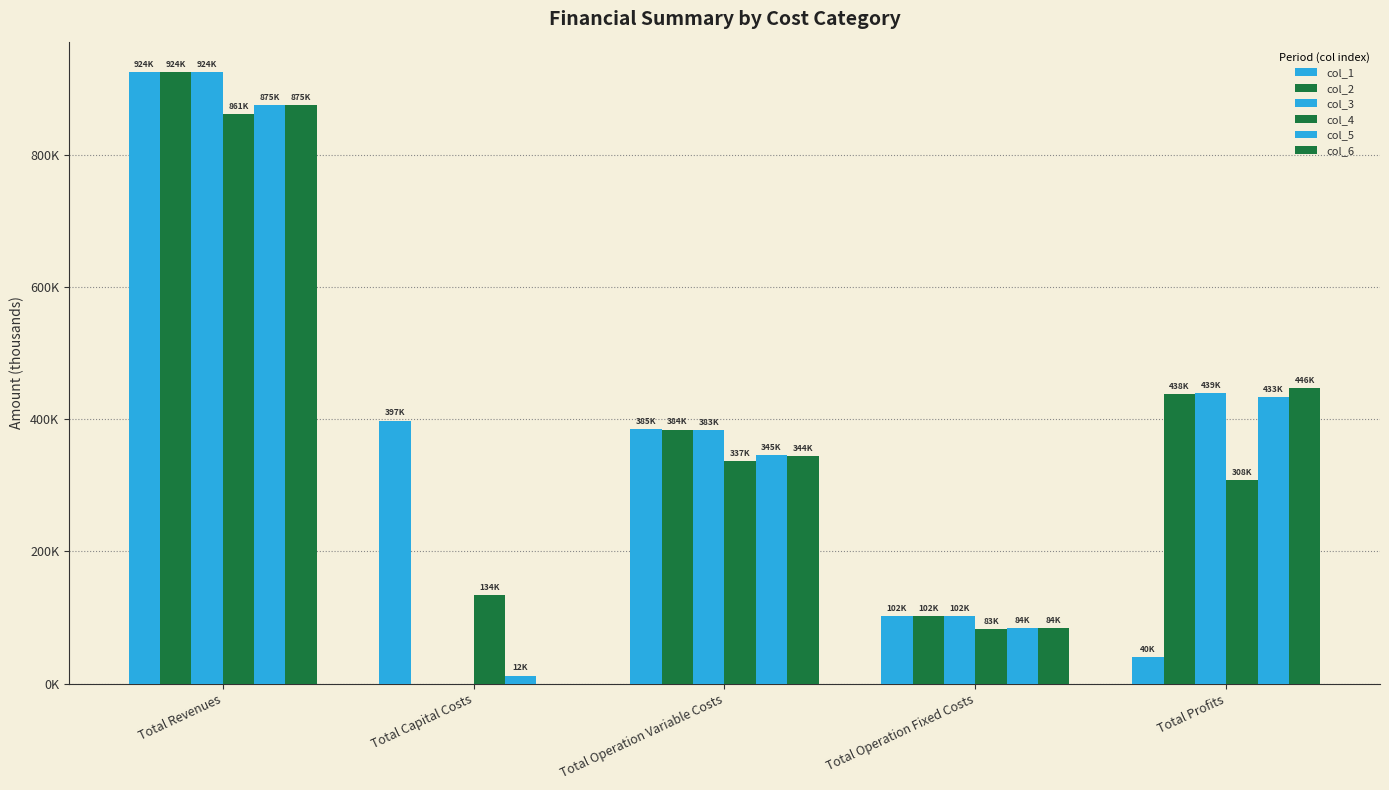

List the labels in order of col_3 value, smallest first.

Total Capital Costs, Total Operation Fixed Costs, Total Operation Variable Costs, Total Profits, Total Revenues